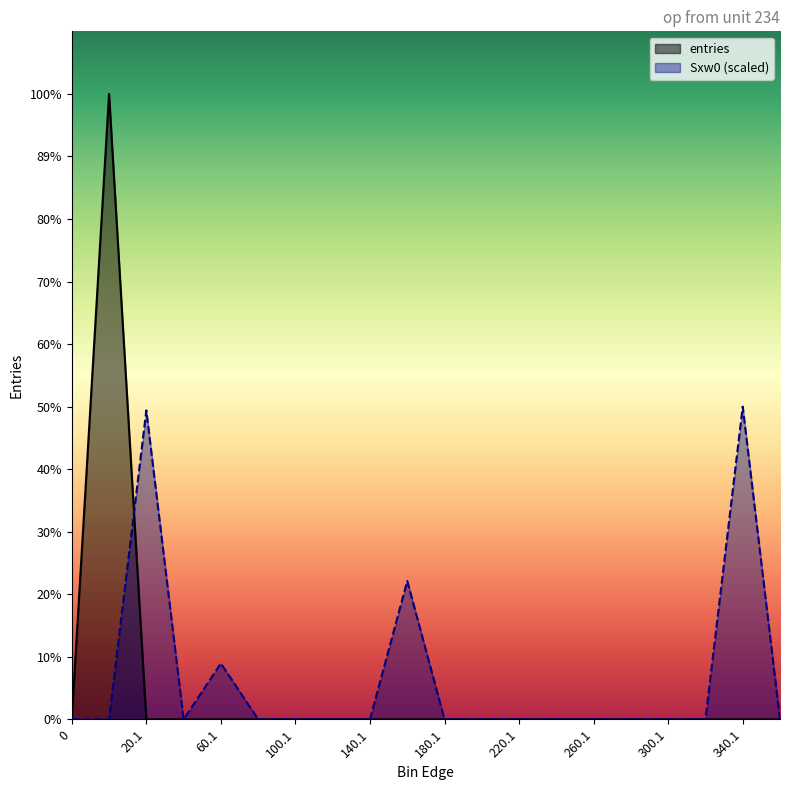

How many interior local valleys does the entries series have?

1